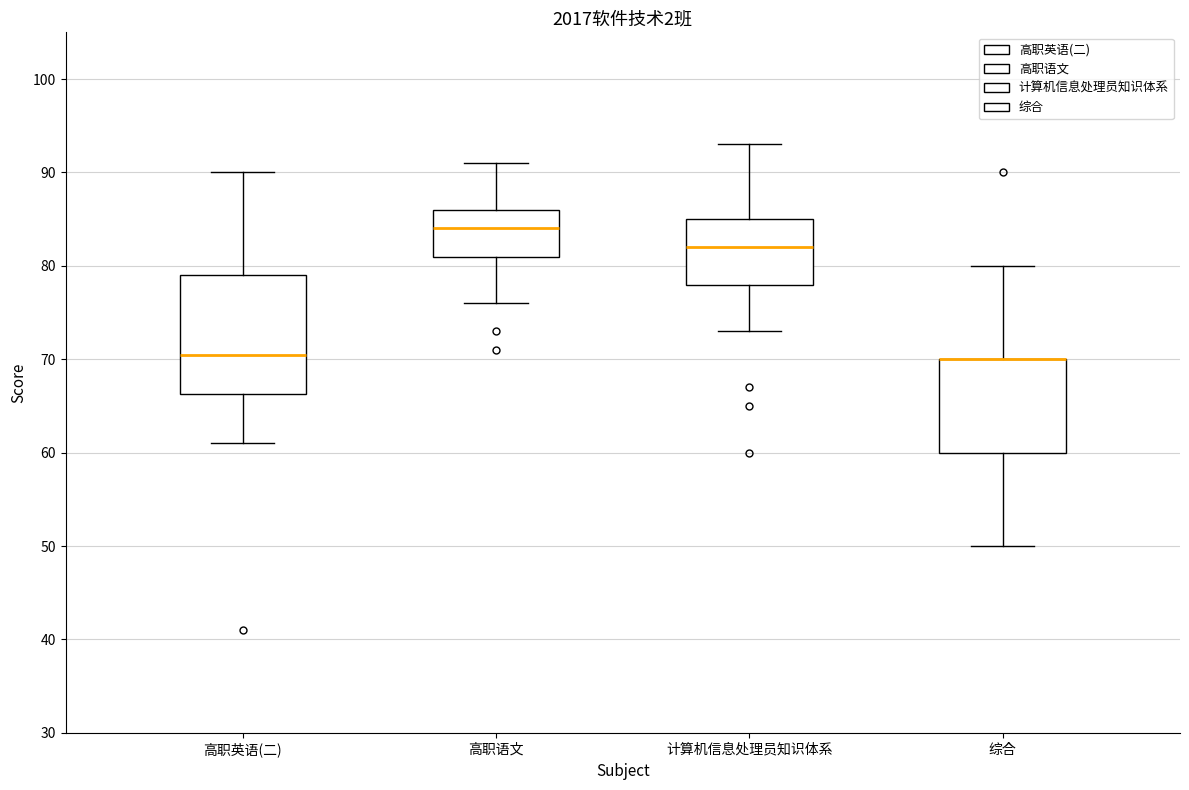

Where is the upper edge of the box for 高职语文 on the y-axis? The values are not printed on the chart, so give them approximately, as read against the axis.

86